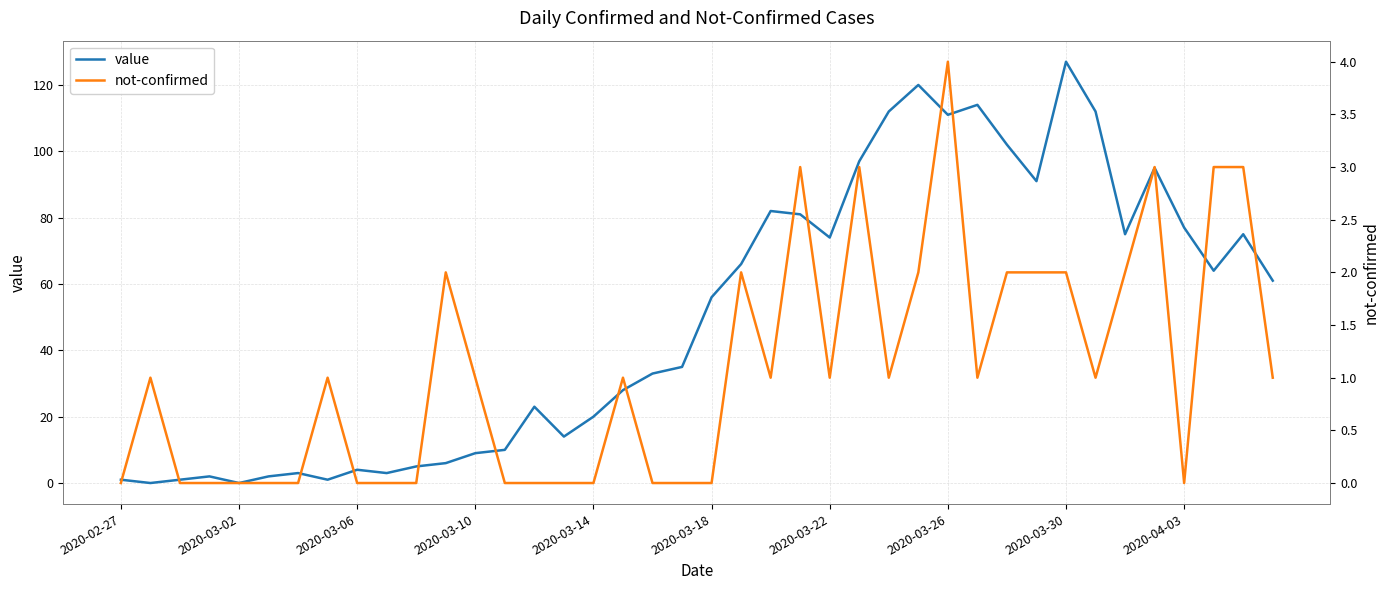

List the series in order of their overall mean, lowest first.

not-confirmed, value